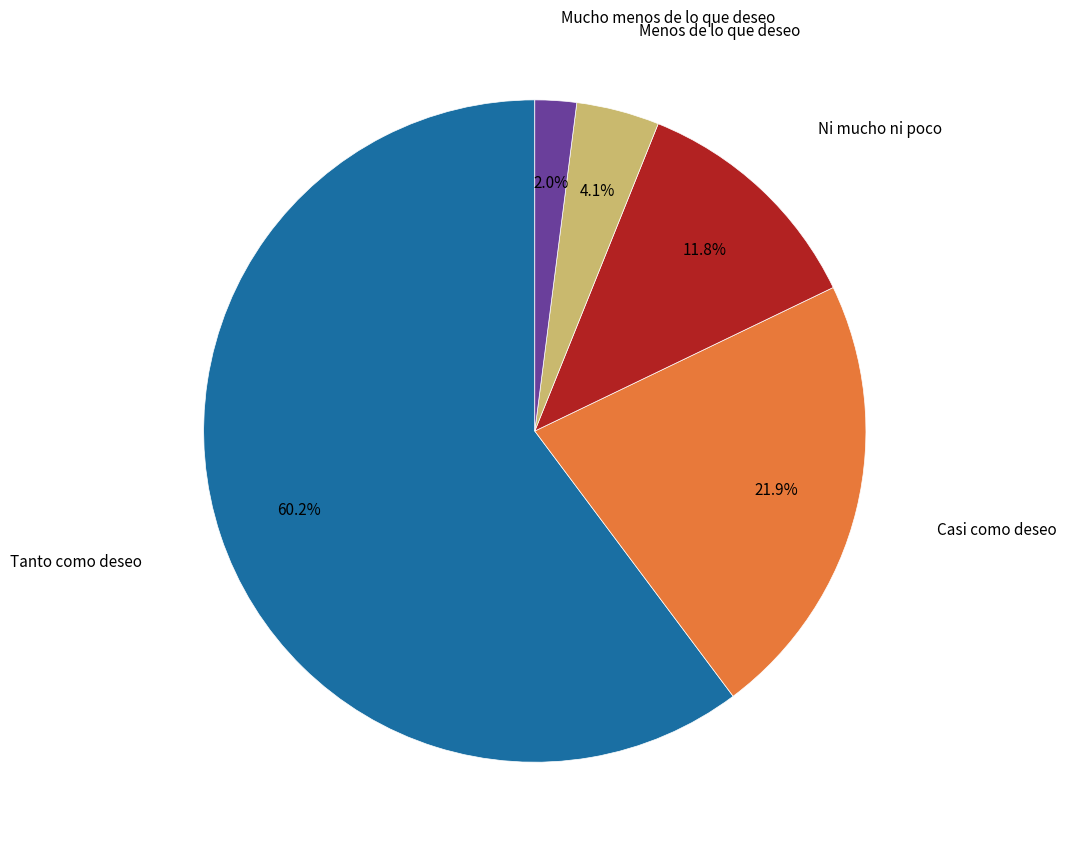

To the nearest percent, what portion does Mucho menos de lo que deseo represent?

2%